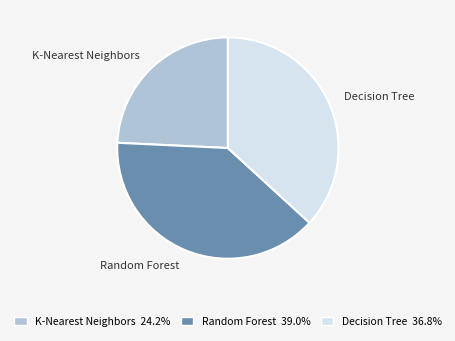

Between Random Forest and Decision Tree, which is larger?

Random Forest